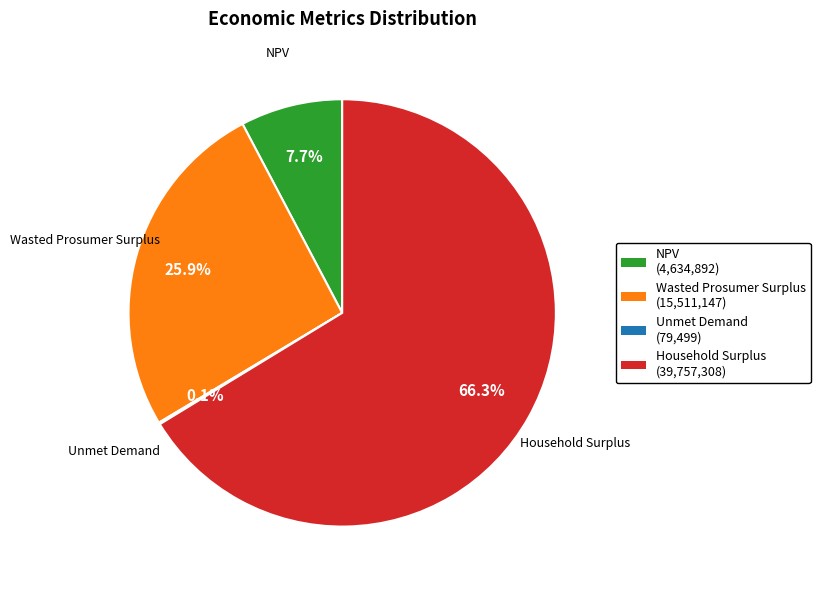

What is the largest slice in the pie chart?

Household Surplus